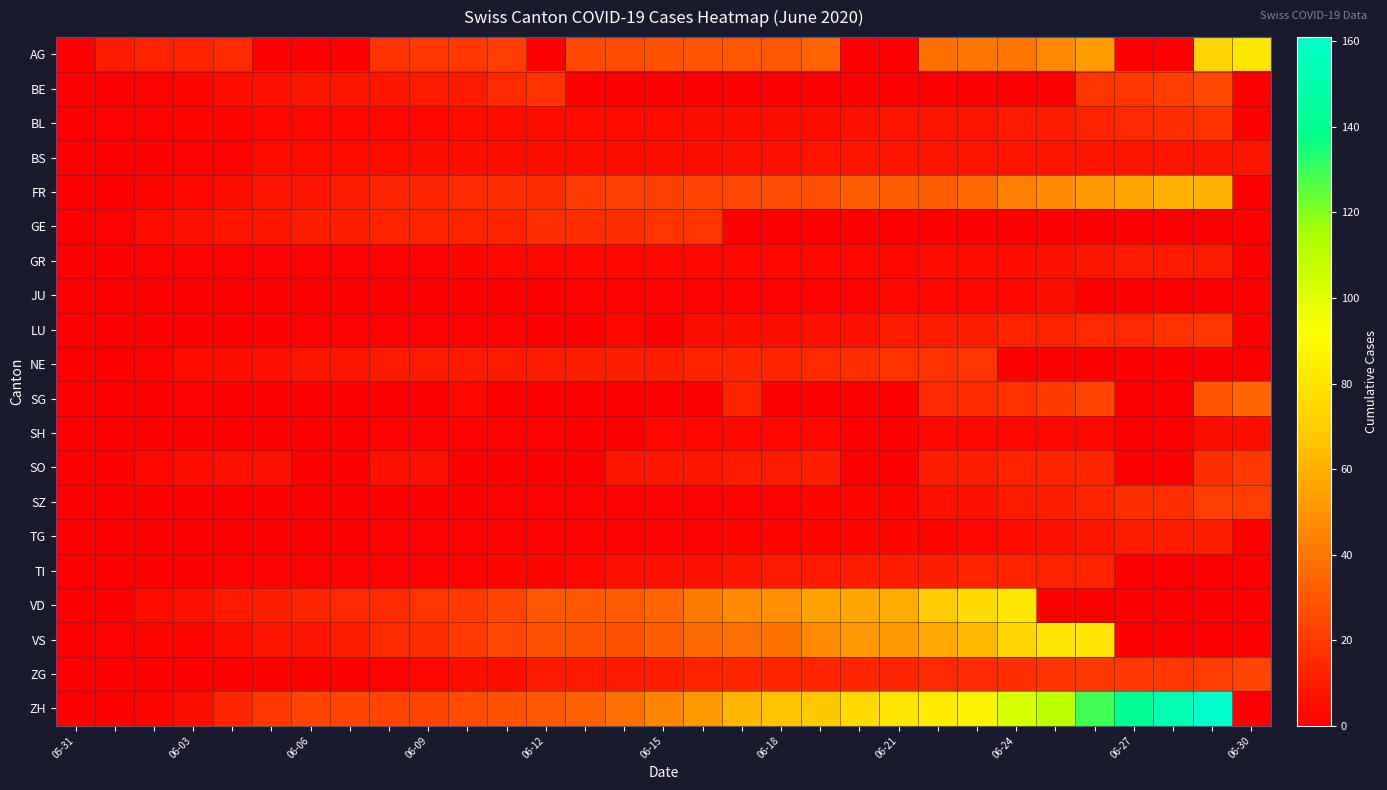

What is the greatest value displayed?

161